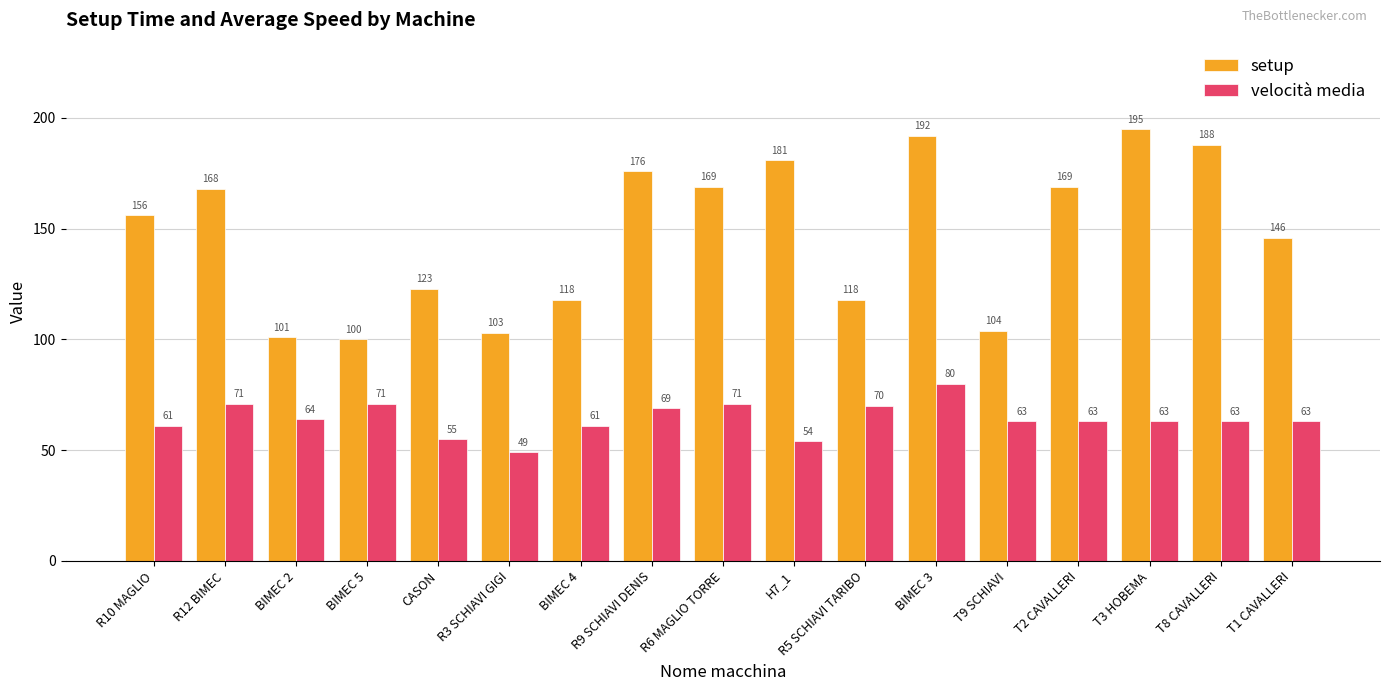

The value of setup at BIMEC 4 is 45. True or false?

False